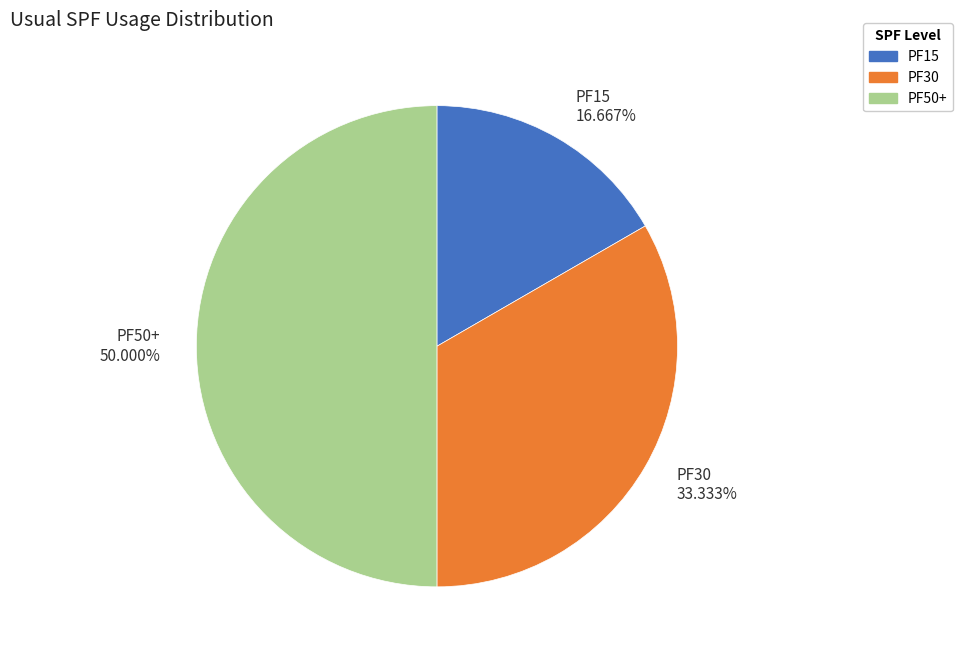

What is the ratio of the value at PF50+ 50.000% to the value at PF30 33.333%?

1.5